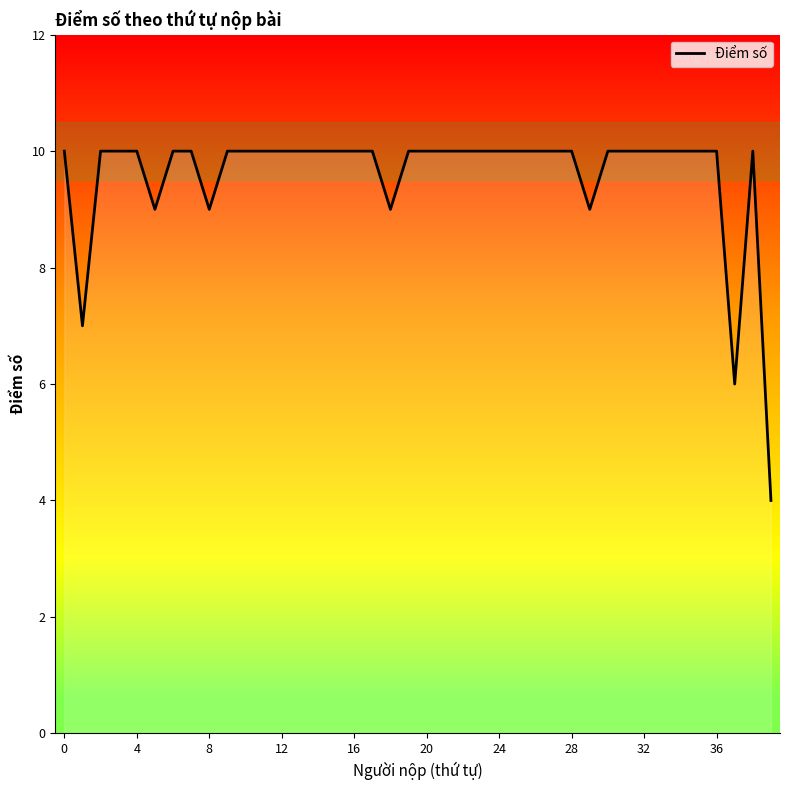

At which category does the data reach its first local peak?

38